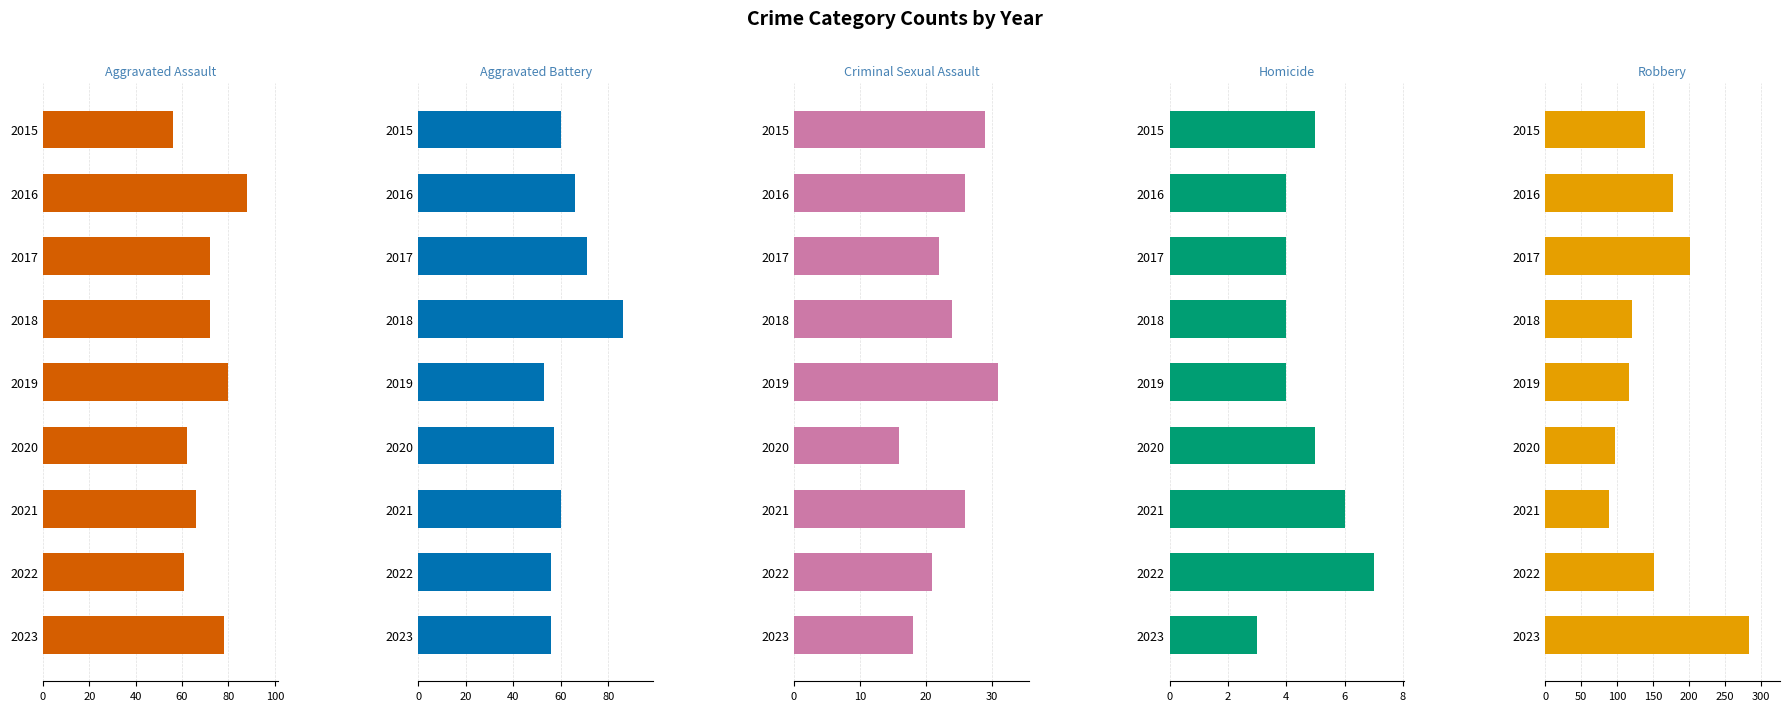

Reading left to right, extract all data points from this chart.

Aggravated Assault: 56	88	72	72	80	62	66	61	78
Aggravated Battery: 60	66	71	86	53	57	60	56	56
Criminal Sexual Assault: 29	26	22	24	31	16	26	21	18
Homicide: 5	4	4	4	4	5	6	7	3
Robbery: 139	178	202	121	116	97	88	151	284